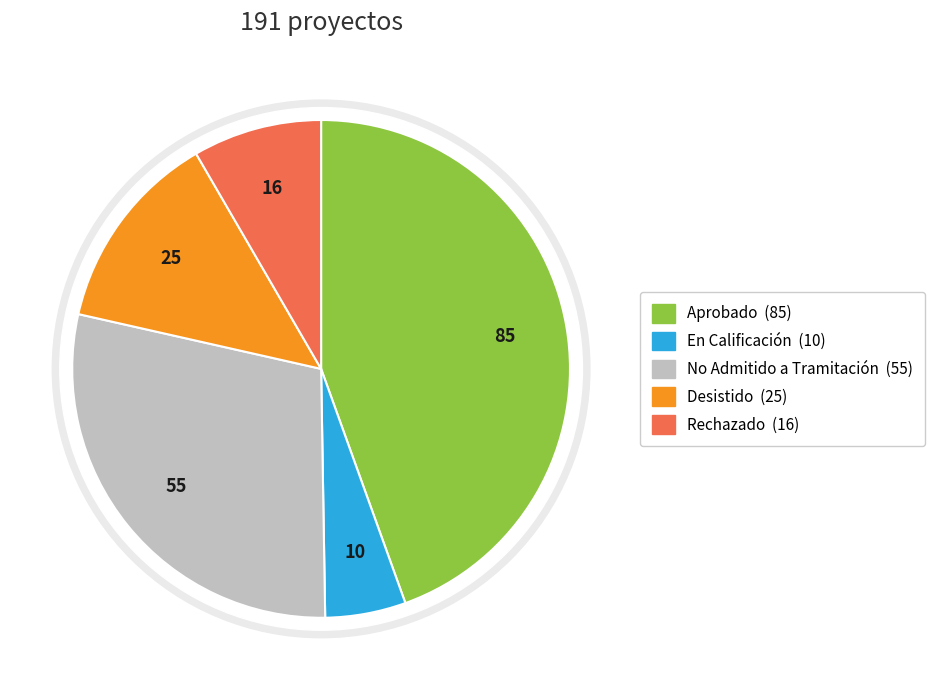

Is Aprobado the majority of the pie?

No